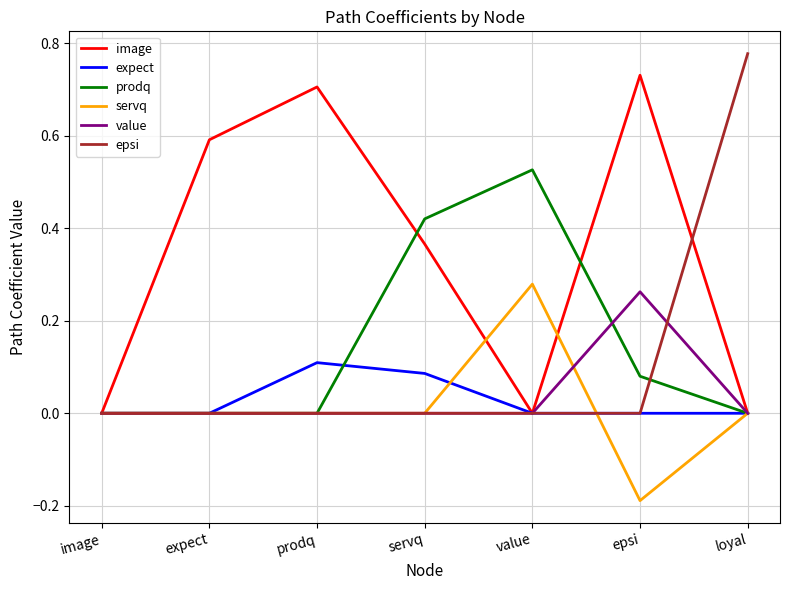

True or false: value and epsi cross at least once.

True